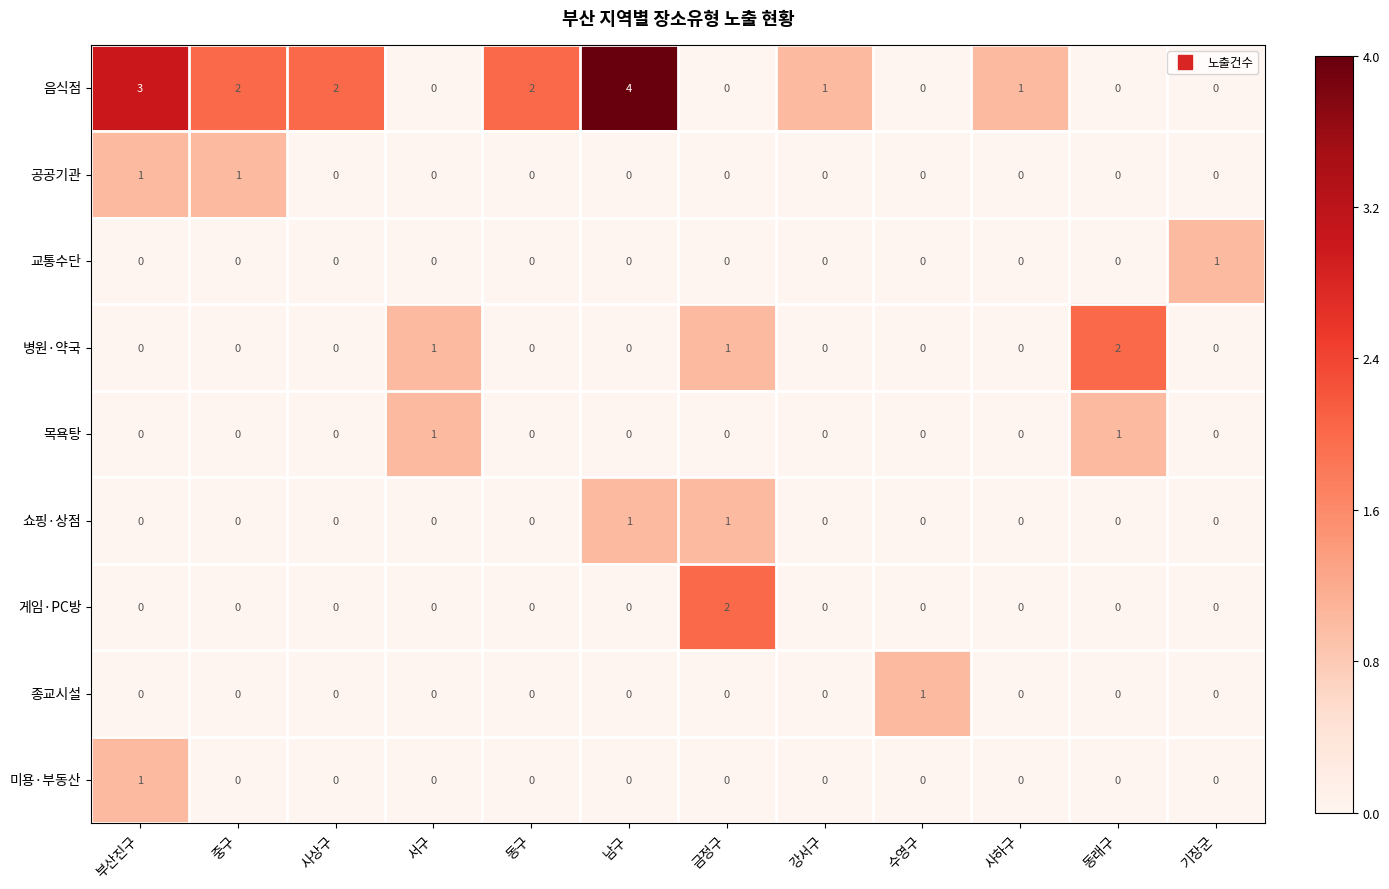

What is the maximum value shown in the chart?

4